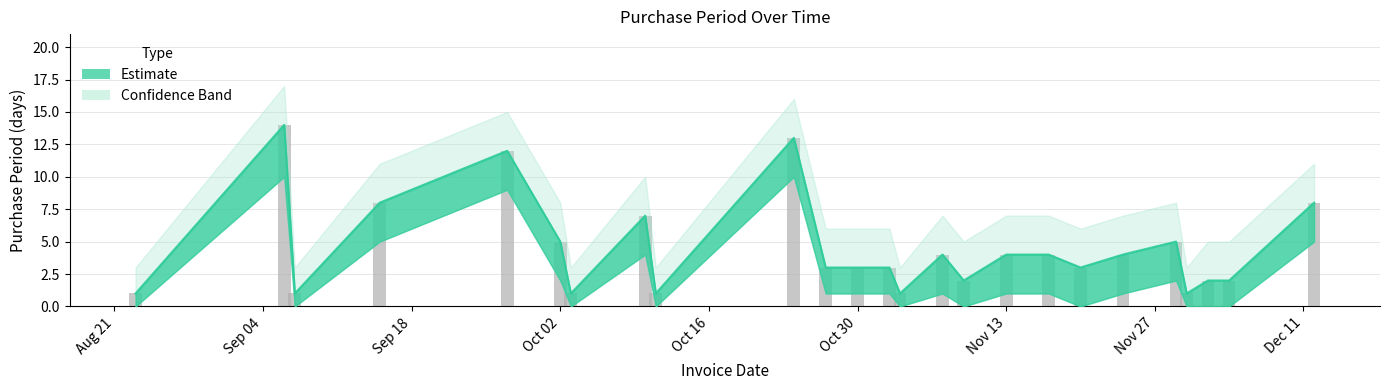

What is the difference between the second highest and minimum values in the PurchasePeriod_upper series?

12